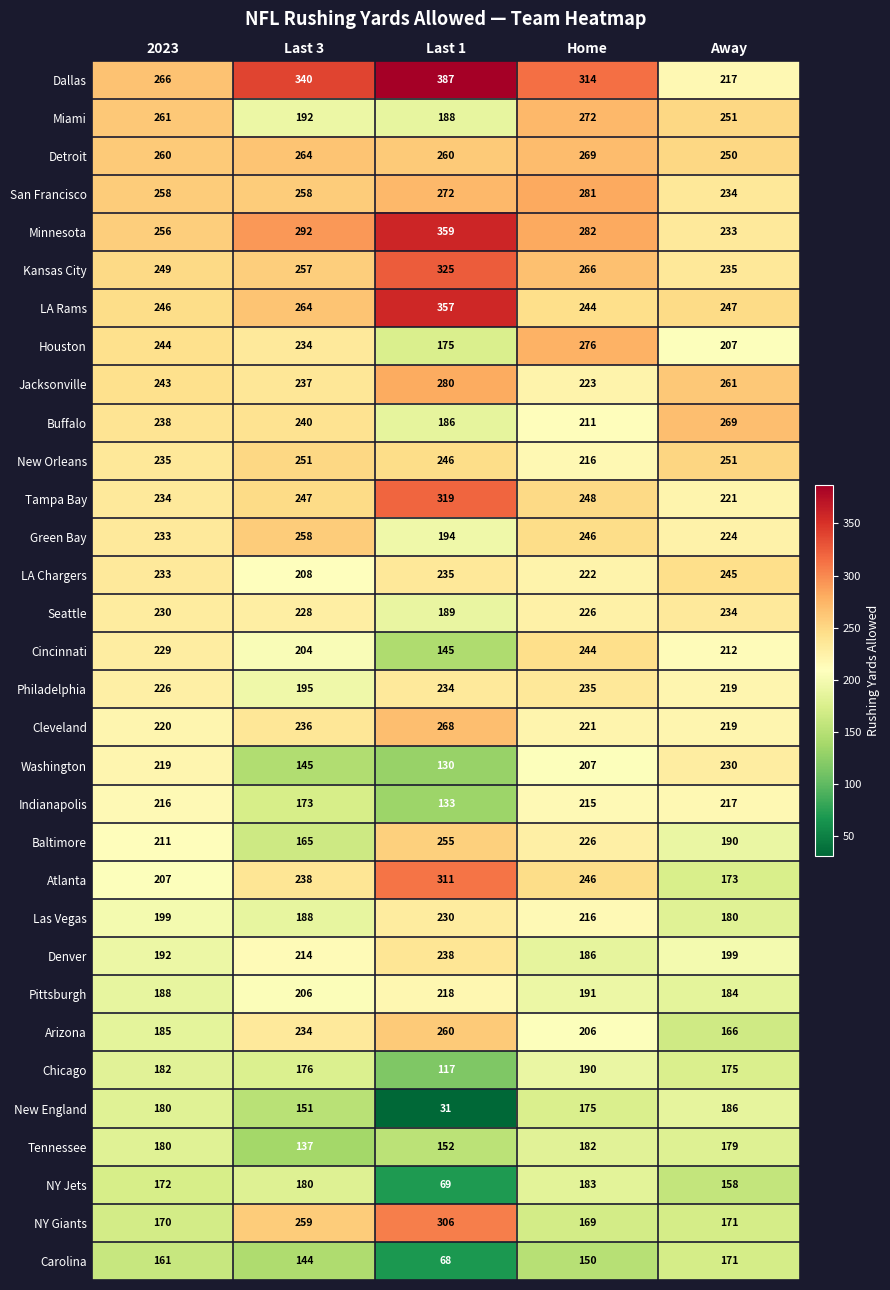

What is the total value across all series at Away?

6808